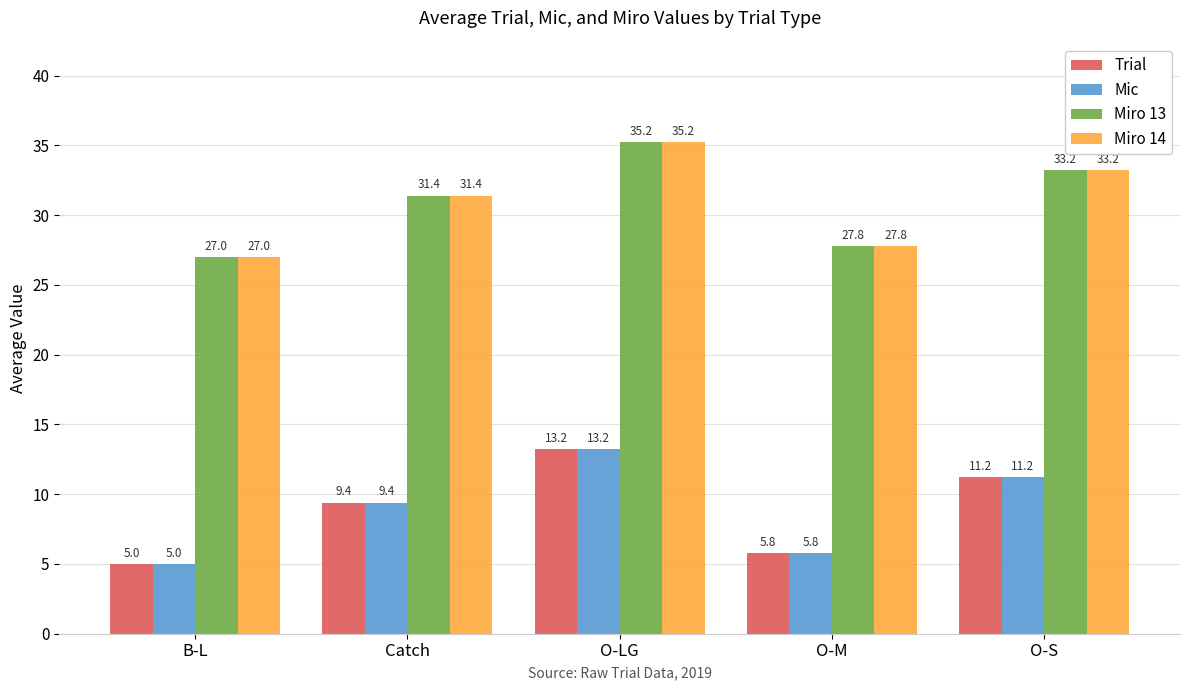

What is the sum of the Miro 14 values at O-S and O-LG?

68.5